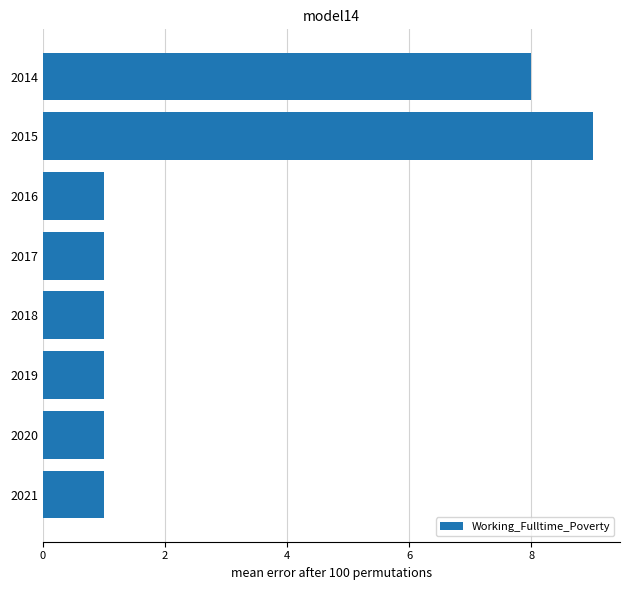

At which category does the chart reach its peak across all series?

2015